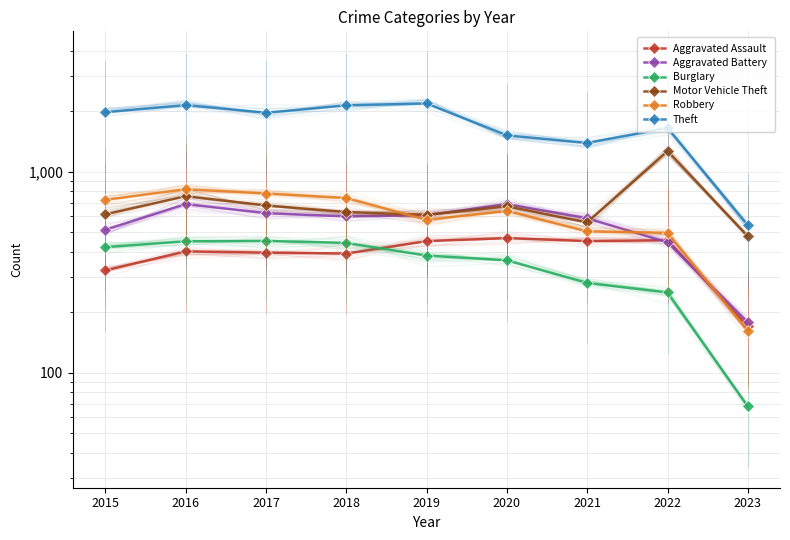

Which series has the largest total across all categories?

Theft